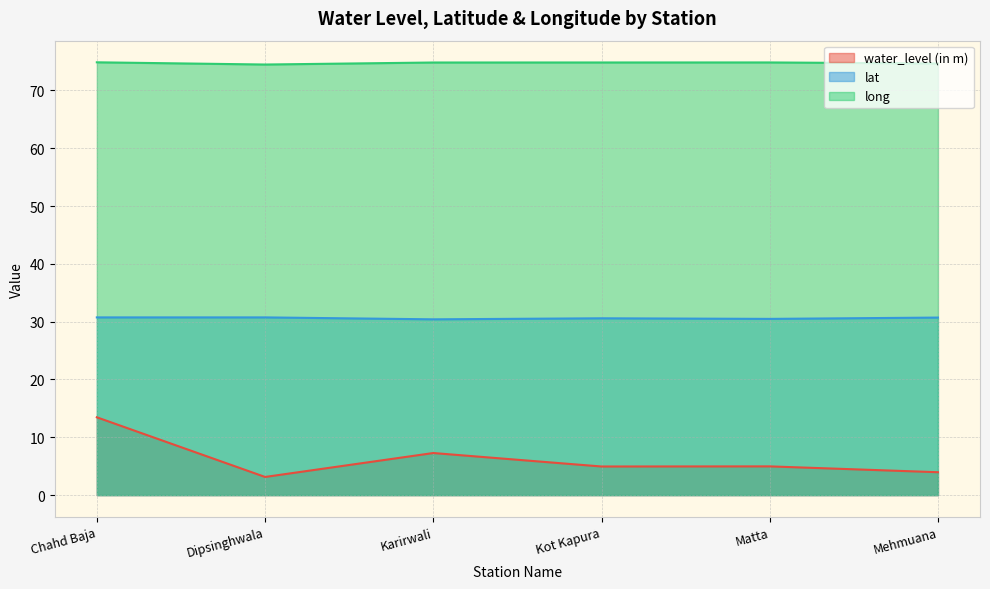

Which series has the largest range (max minus min)?

water_level (in m)